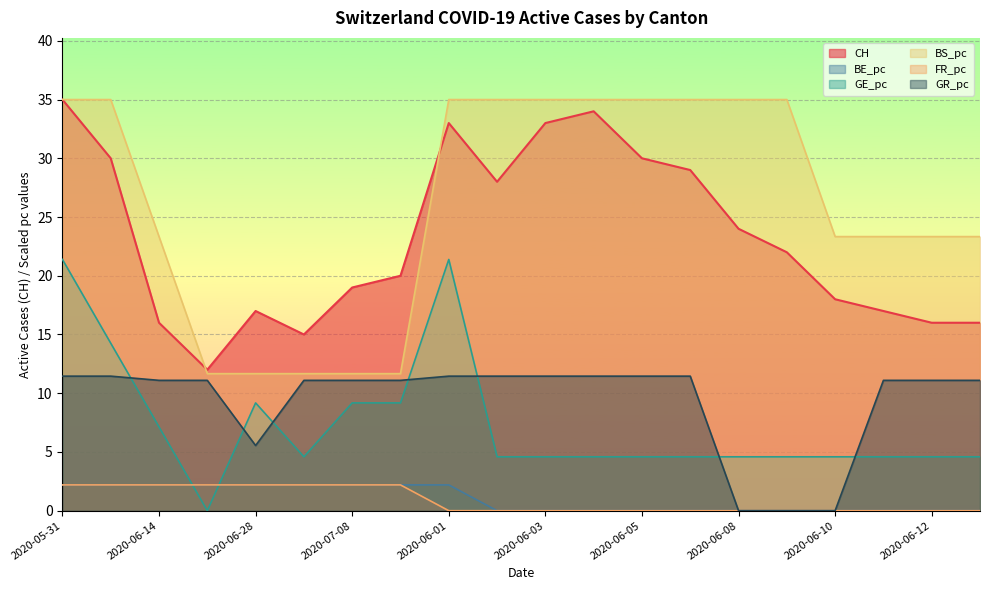

How many data points does each series have?

20